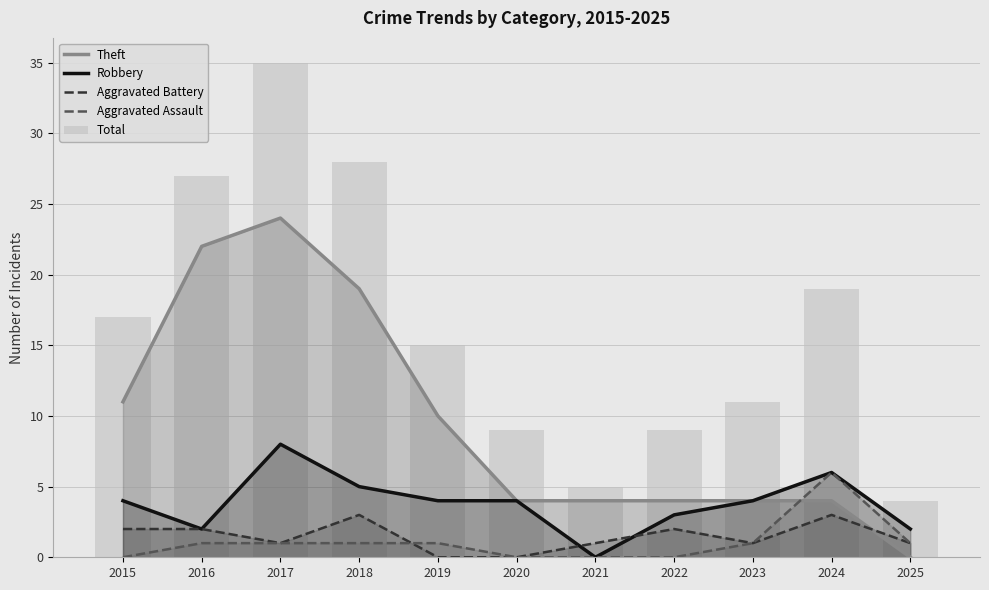

What is the total value across all series at 2018?

56